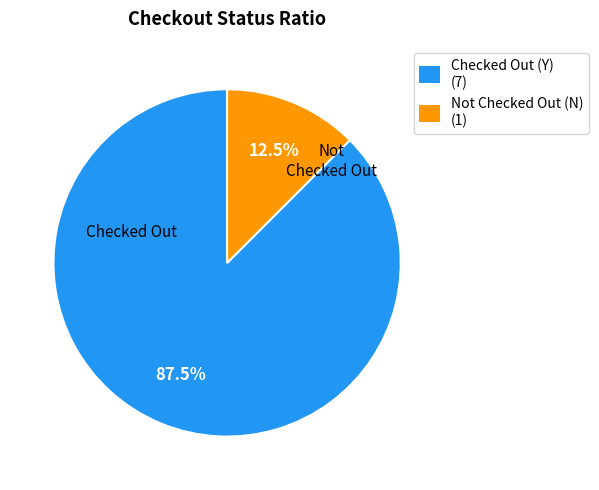

Rank the categories by value from highest to lowest.

Checked Out (Y) (7), Not Checked Out (N) (1)